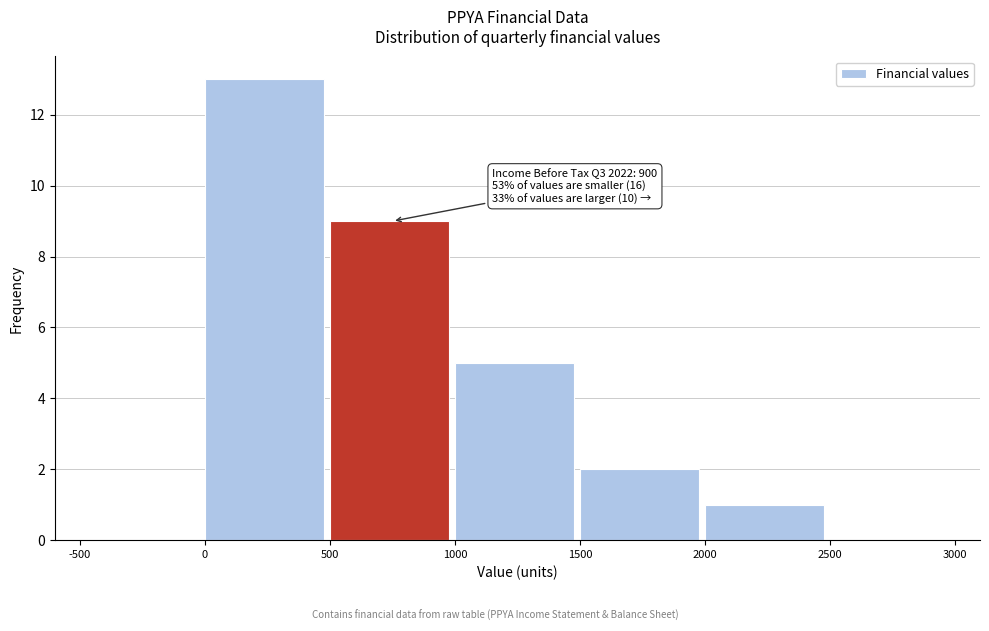

Which range on the x-axis has the tallest bar?

0 to 500